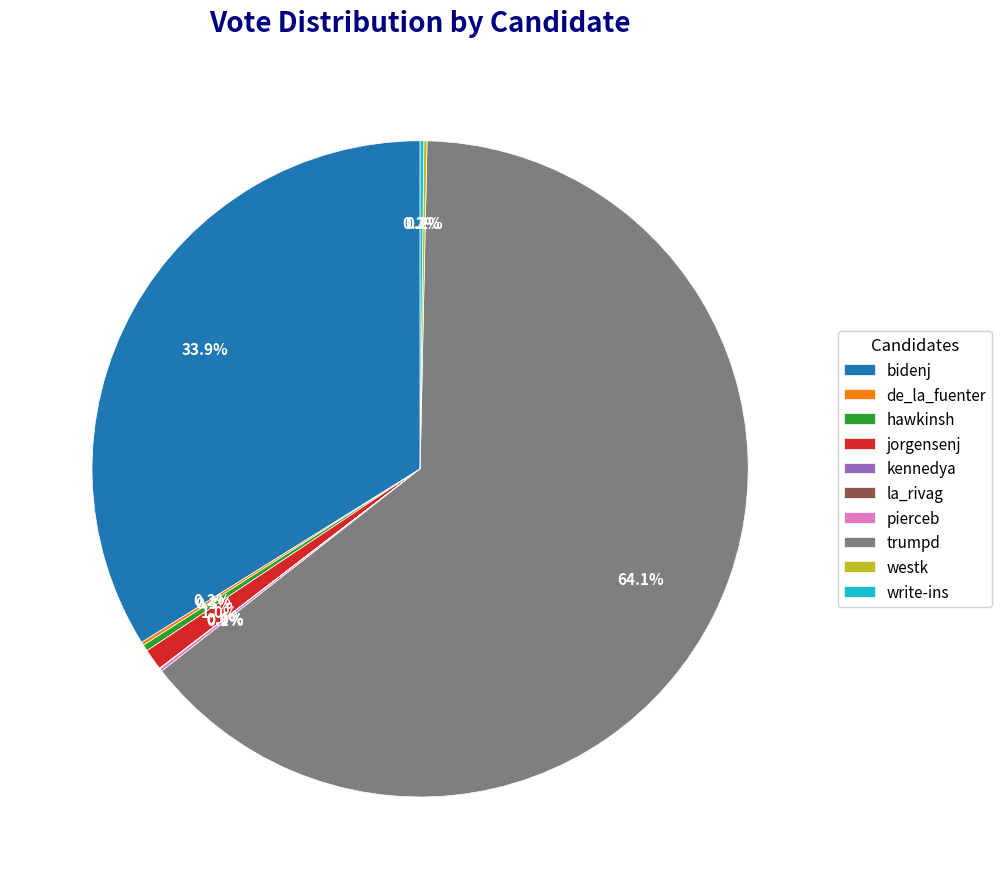

Which slice represents more than half of the pie?

trumpd